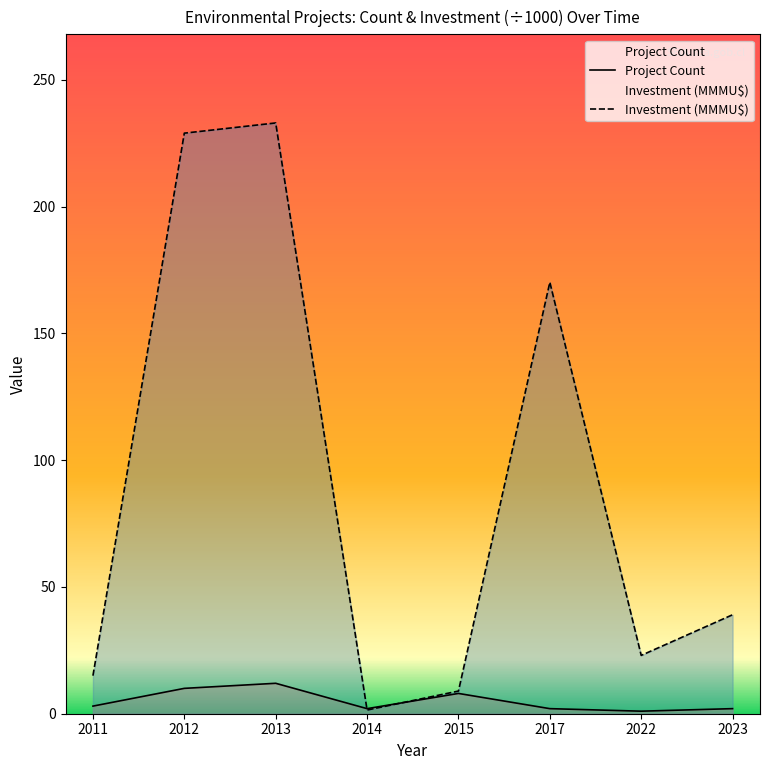

What is the sum of all Project Count values?

40.0